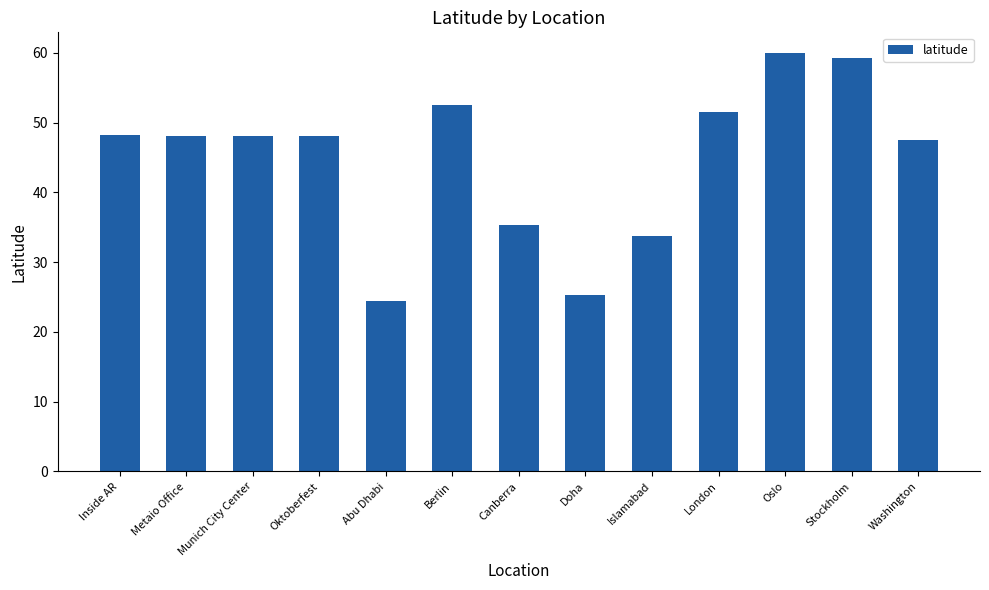

Approximately how many times larger is the value at Munich City Center compared to Berlin?

0.9